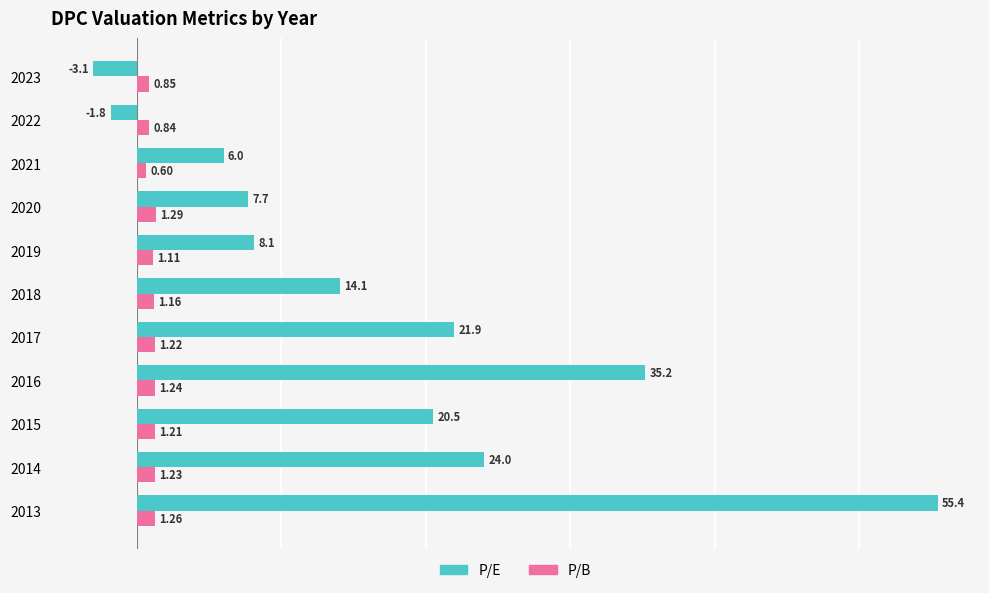

Is the value of P/B at 2016 greater than the value of P/E at 2018?

No